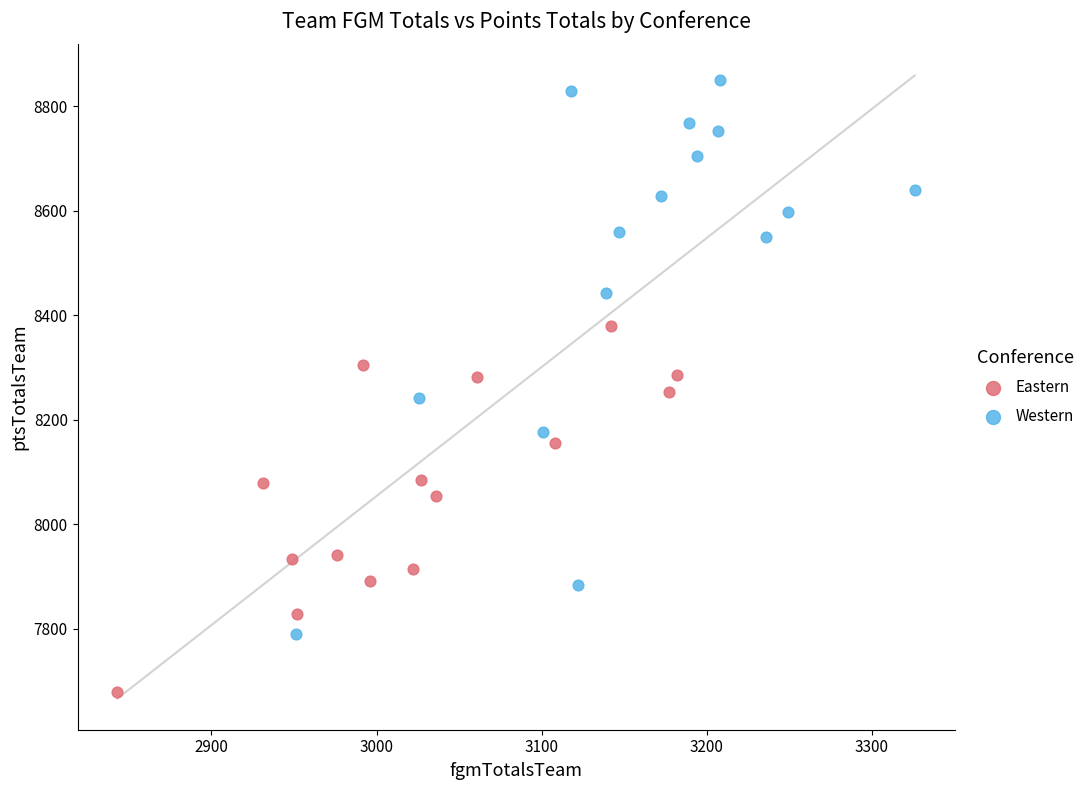

Which series contains the highest Y value?

Western